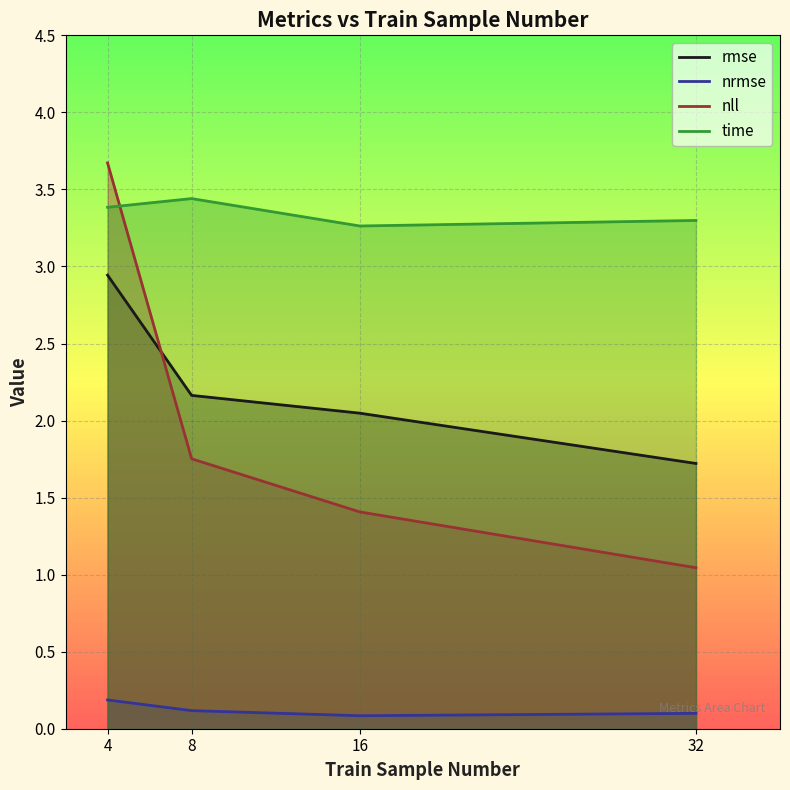

After their last crossing, which series has the higher values: nll or rmse?

rmse